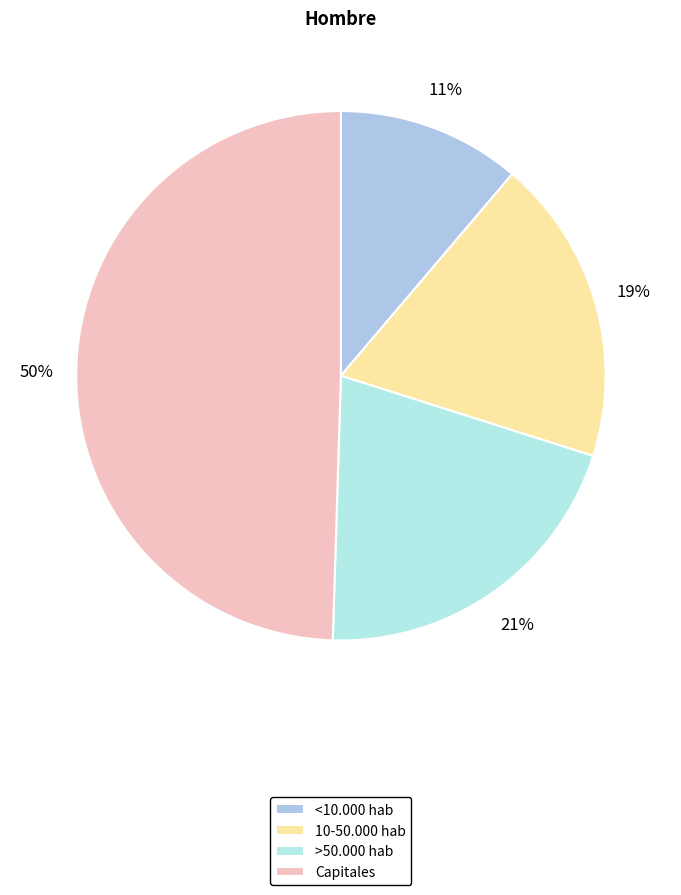

Is it true that <10.000 hab is 11% of the pie?

True